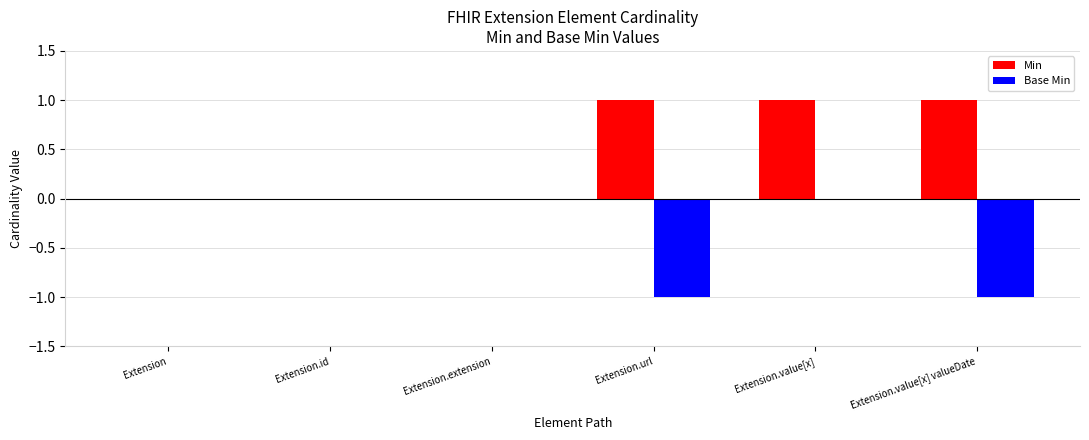

How many distinct data groups are displayed?

2